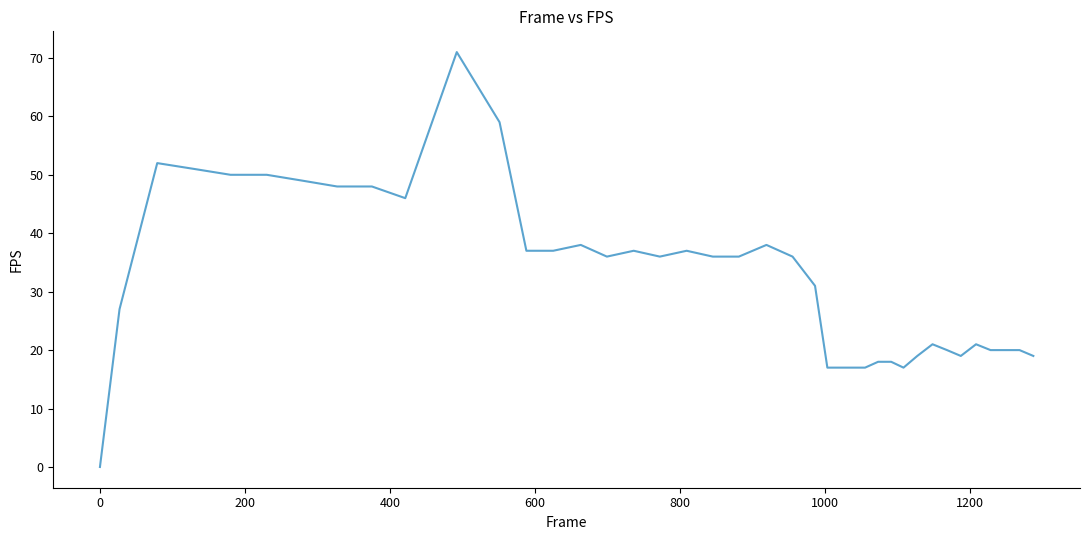

What is the greatest value displayed?

71